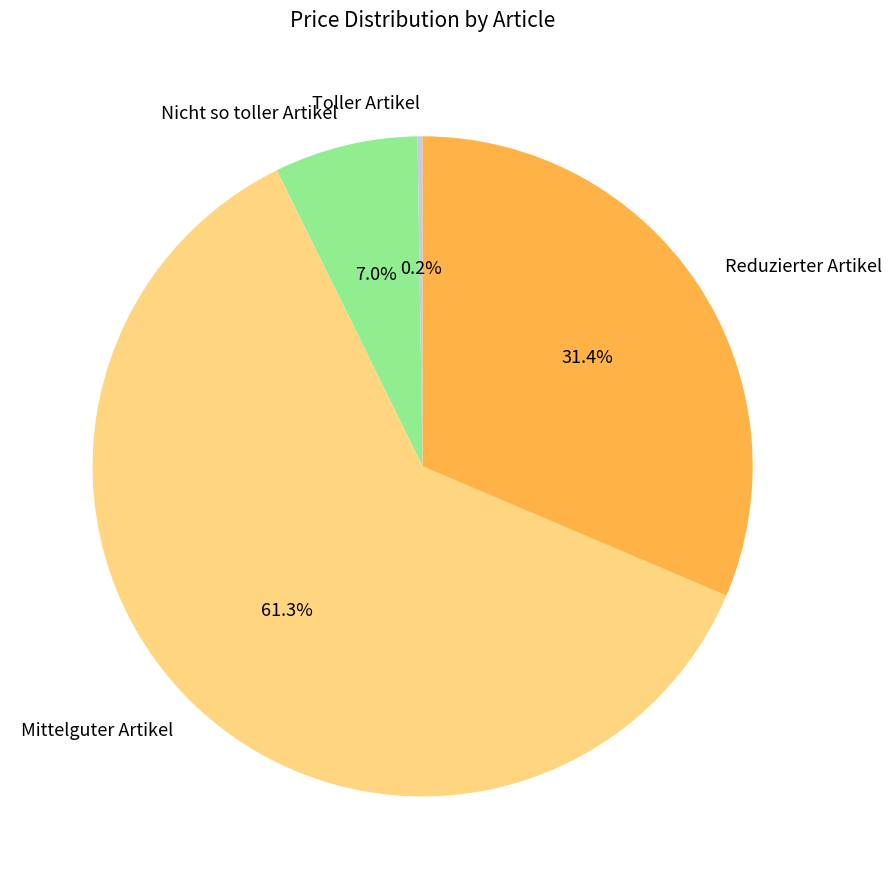

How much of the chart is everything except Nicht so toller Artikel?

93.0%